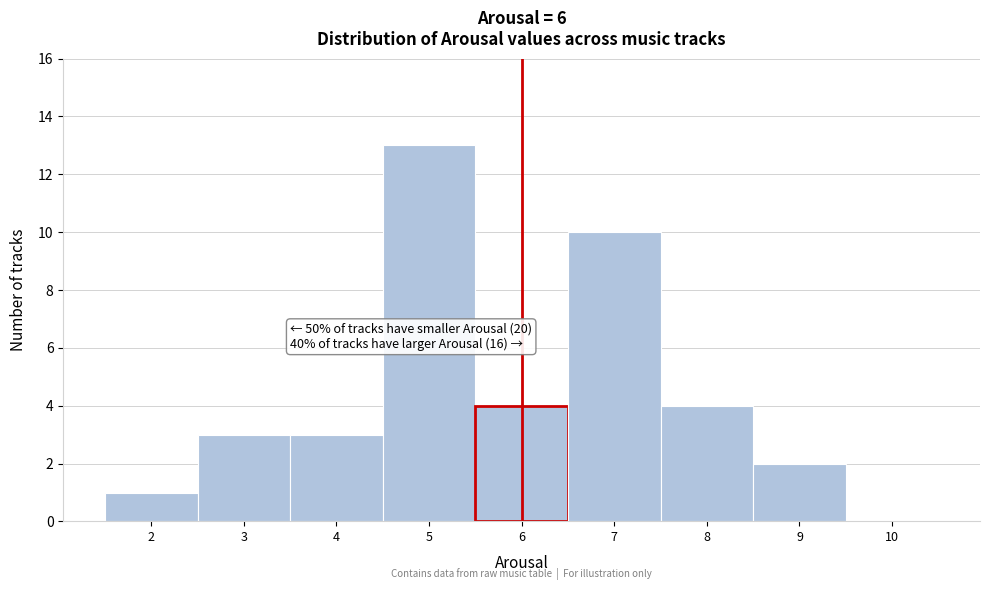

Which range on the x-axis has the tallest bar?

4.5 to 5.5